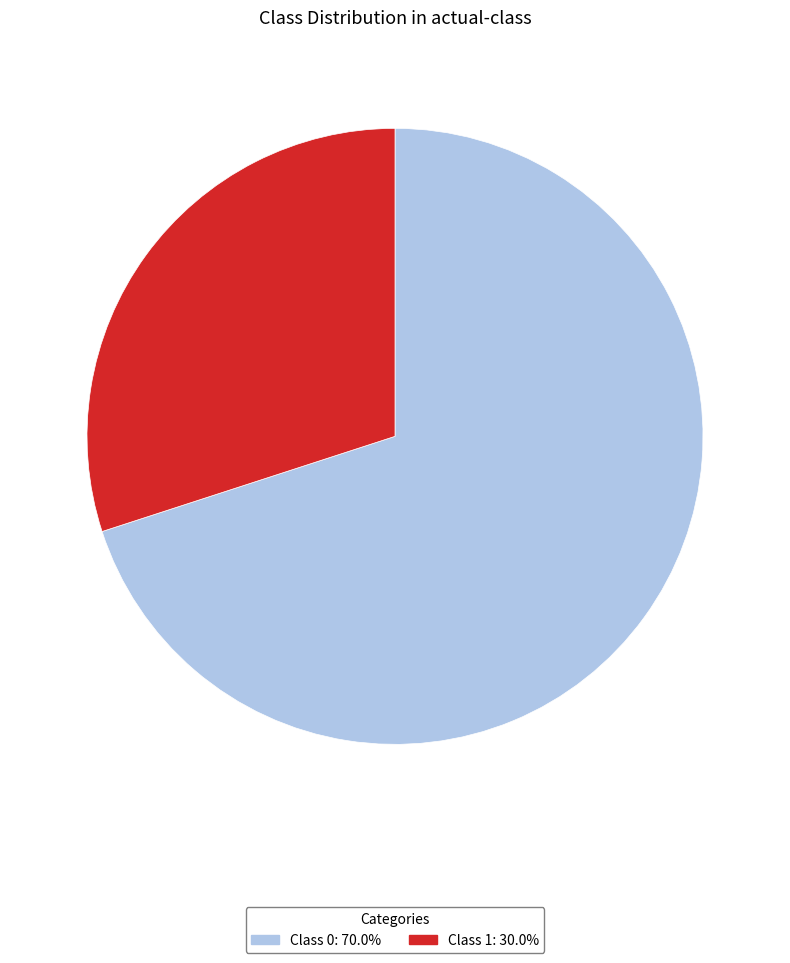

Is there any slice that represents more than half of the pie?

Yes